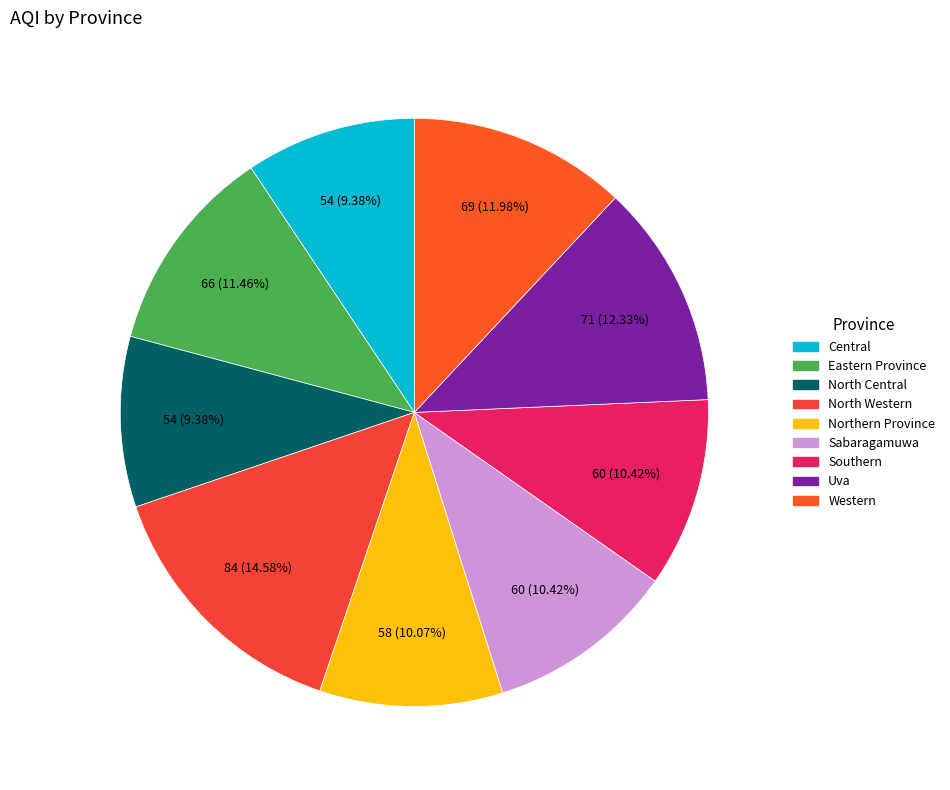

What is the total percentage of Eastern Province and Western?

23.4%